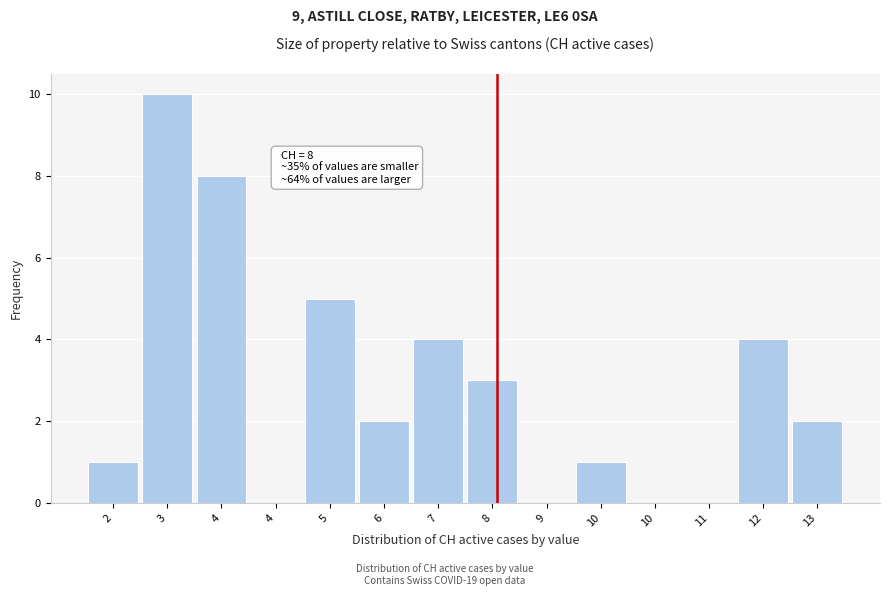

How many categories are shown in the chart?

14